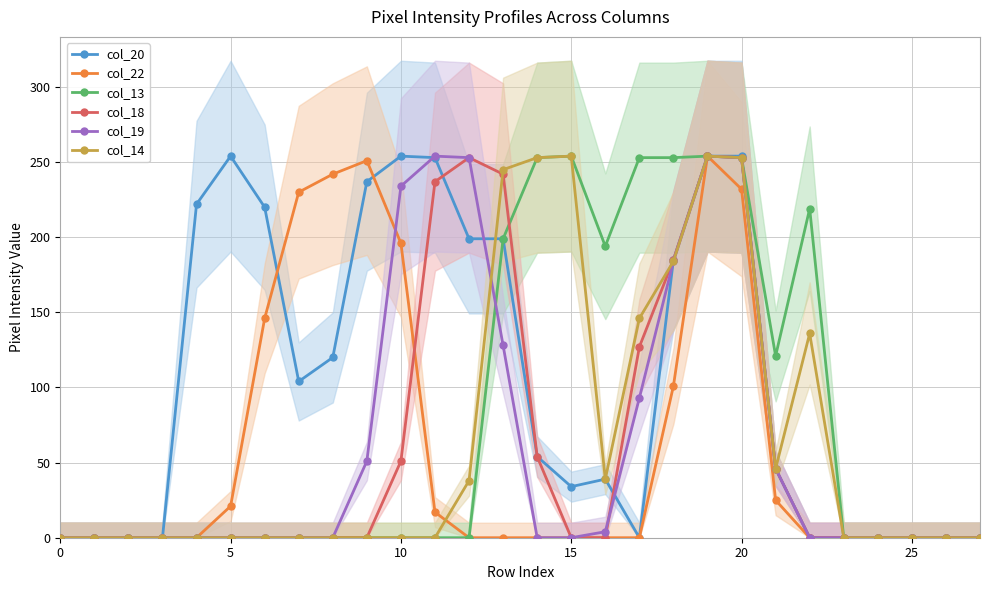

Reading right to left, extract all data points from this chart.

col_20: 0	0	0	0	0	0	46	254	254	185	0	39	34	54	199	199	253	254	237	120	104	220	254	222	0	0	0	0
col_22: 0	0	0	0	0	0	25	232	254	101	0	0	0	0	0	0	17	196	251	242	230	146	21	0	0	0	0	0
col_13: 0	0	0	0	0	219	121	253	254	253	253	194	254	253	199	0	0	0	0	0	0	0	0	0	0	0	0	0
col_18: 0	0	0	0	0	0	46	253	254	185	127	0	0	54	242	253	237	51	0	0	0	0	0	0	0	0	0	0
col_19: 0	0	0	0	0	0	46	253	254	184	93	4	0	0	128	253	254	234	51	0	0	0	0	0	0	0	0	0
col_14: 0	0	0	0	0	136	46	253	254	184	146	39	254	253	245	38	0	0	0	0	0	0	0	0	0	0	0	0